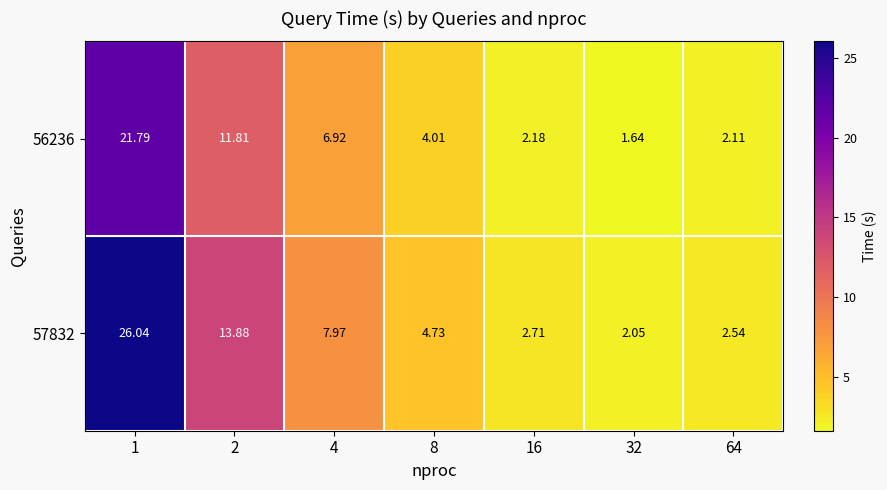

Is the value of 56236 at 8 greater than the value of 57832 at 32?

Yes